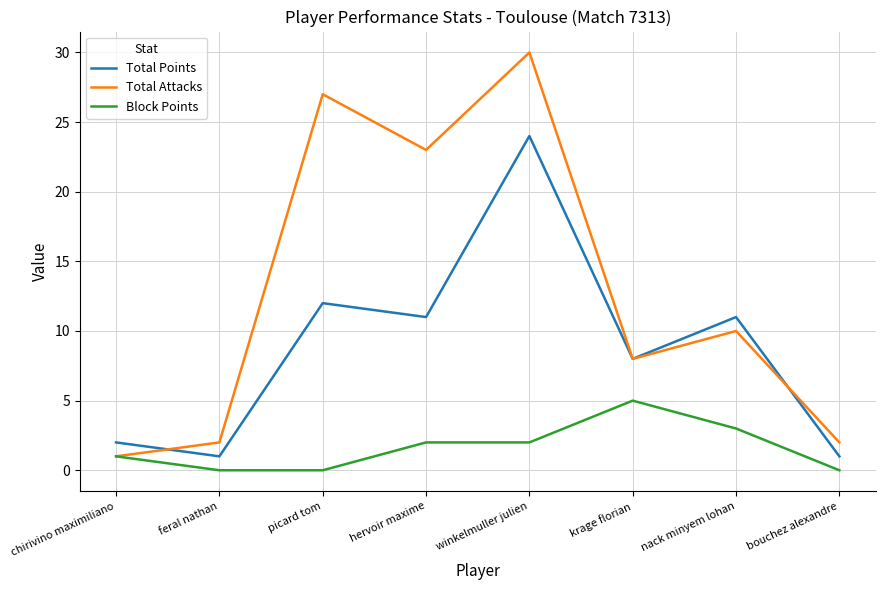

Reading left to right, transcribe all the data shown in this chart.

Total Points: 2	1	12	11	24	8	11	1
Total Attacks: 1	2	27	23	30	8	10	2
Block Points: 1	0	0	2	2	5	3	0